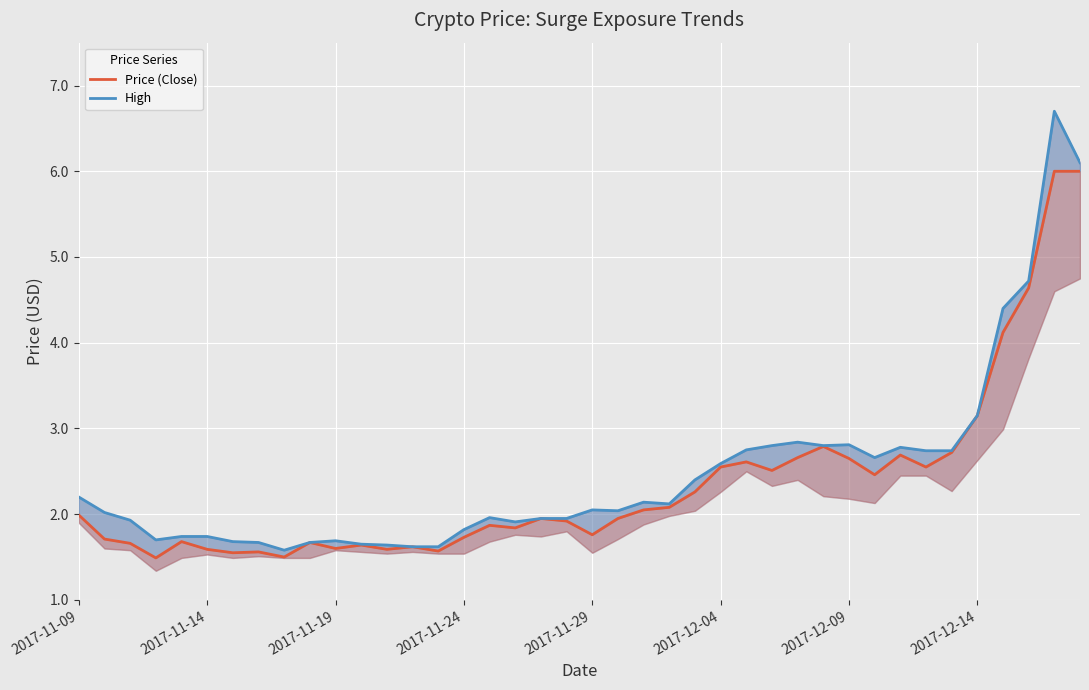

True or false: Price (Close) and High cross at least once.

False